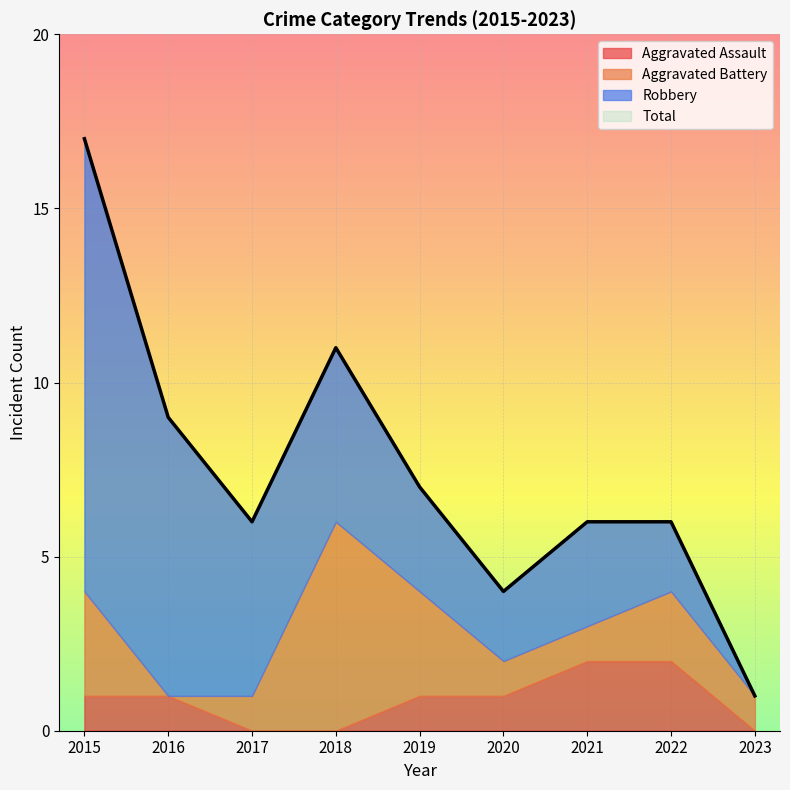

What is the spread (max minus min) of values at 2019?

6